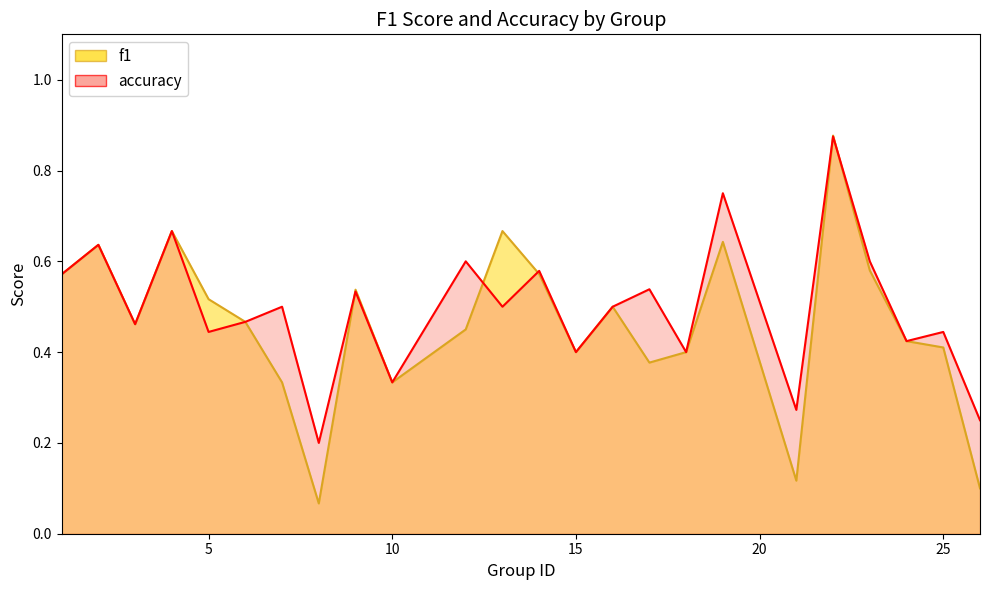

Where is the first local maximum for f1?

2